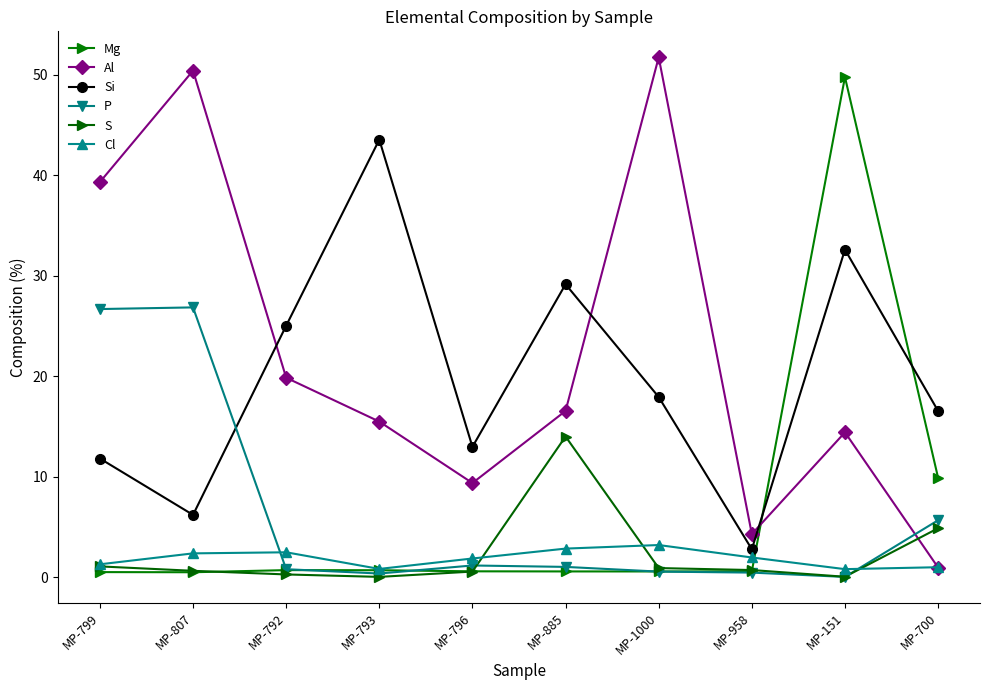

What is the value of the Cl point at the 6th from the left?

2.9